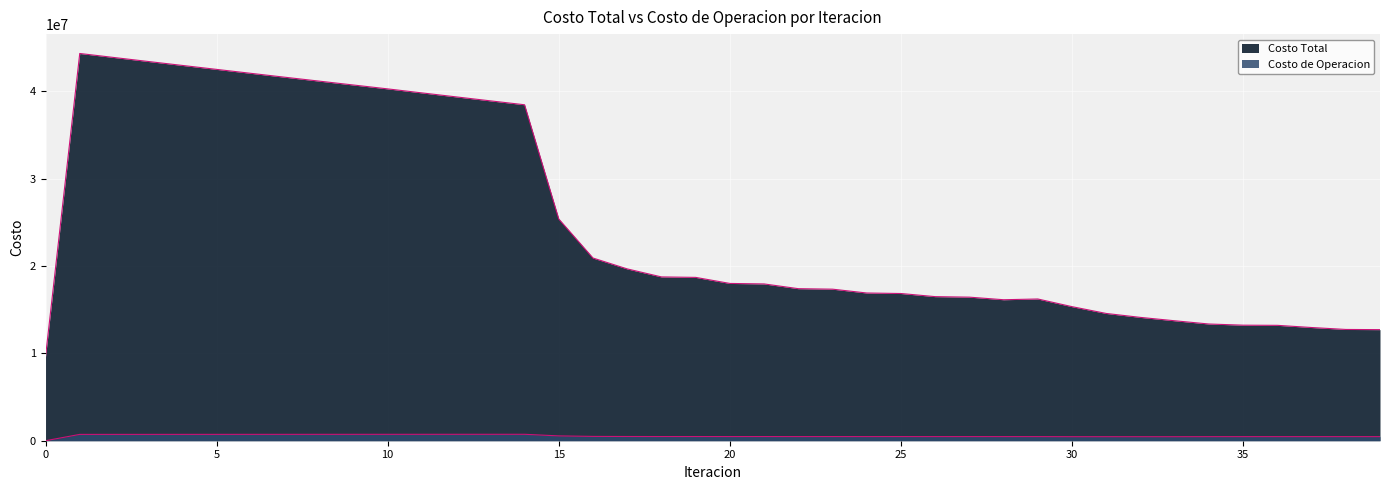

Reading right to left, what are all the values shown in this chart?

Costo Total: 39=12723417.5	38=12744467.2	37=12966804.8	36=13216147.9	35=13234578.2	34=13368376.3	33=13739590.3	32=14124587.8	31=14576797.1	30=15354795.4	29=16234122.9	28=16148600.3	27=16444510.6	26=16503388.6	25=16861524.7	24=16919803.8	23=17358673.8	22=17415885.8	21=17959404.4	20=18014937.9	19=18709302.2	18=18762109.5	17=19679871.6	16=20925318.4	15=25395075.2	14=38480872.8	13=38929131.4	12=39382419.4	11=39839607.6	10=40299571.5	9=40742790.3	8=41186489.9	7=41632142.0	6=42081412.8	5=42532861.9	4=42984833.4	3=43437987.5	2=43894058.1	1=44355275.1	0=9636199.5
Costo de Operacion: 39=466277.6	38=467258.4	37=466646.1	36=467445.3	35=466397.6	34=464290.3	33=458179.3	32=458671.0	31=459700.7	30=459592.0	29=469702.5	28=470582.7	27=472380.4	26=471077.5	25=473227.6	24=471887.8	23=474562.5	22=473178.4	21=476629.2	20=475188.7	19=479890.0	18=478373.3	17=484830.4	16=494958.9	15=553329.5	14=736489.4	13=735671.6	12=734853.1	11=734033.8	10=733214.1	9=732213.6	8=731212.8	7=730212.1	6=729211.6	5=728211.8	4=727213.0	3=726215.9	2=725221.3	1=724230.0	0=0.0